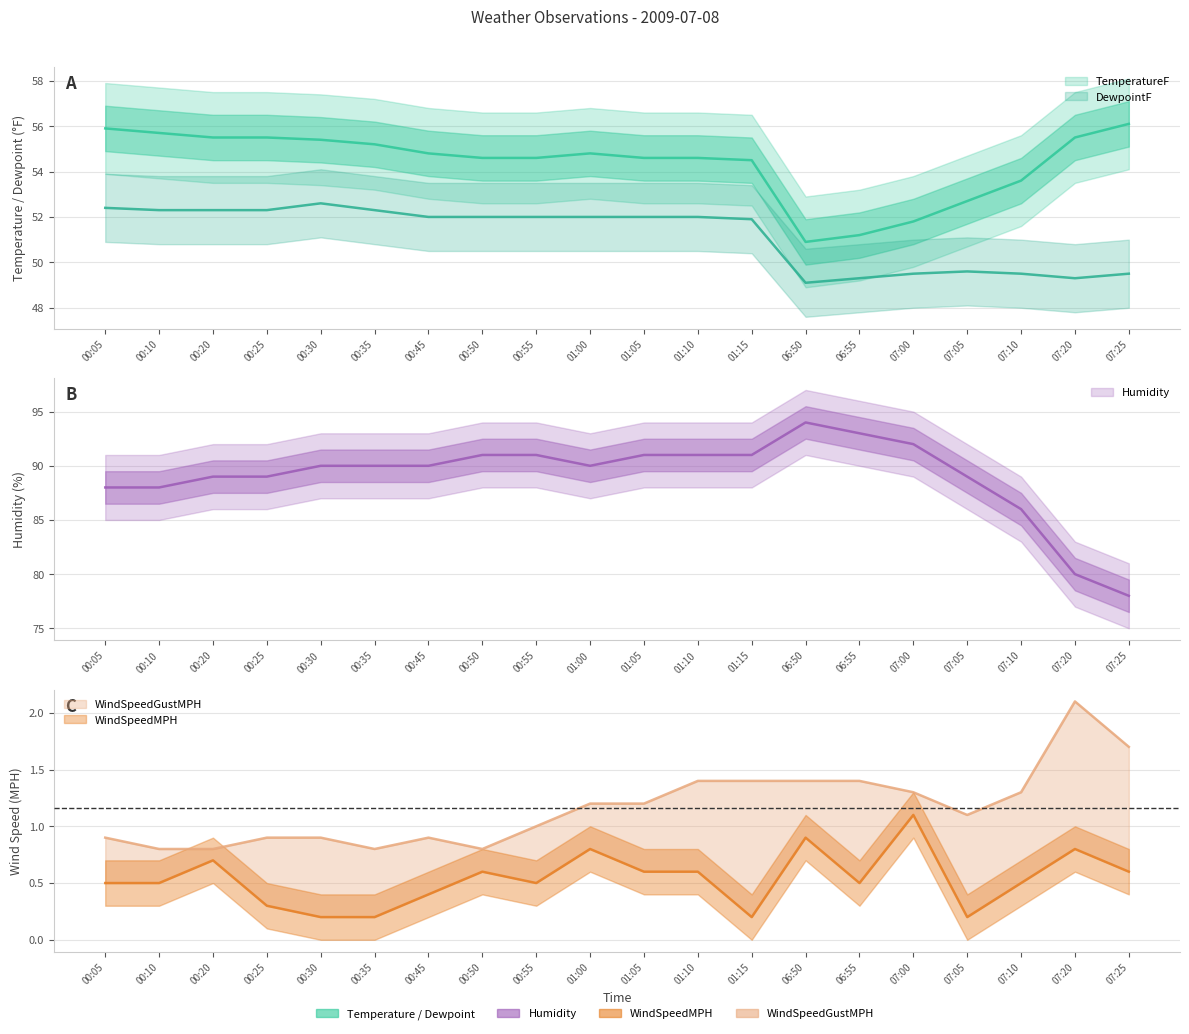

True or false: Humidity has more than 0 points higher than both neighbors.

True